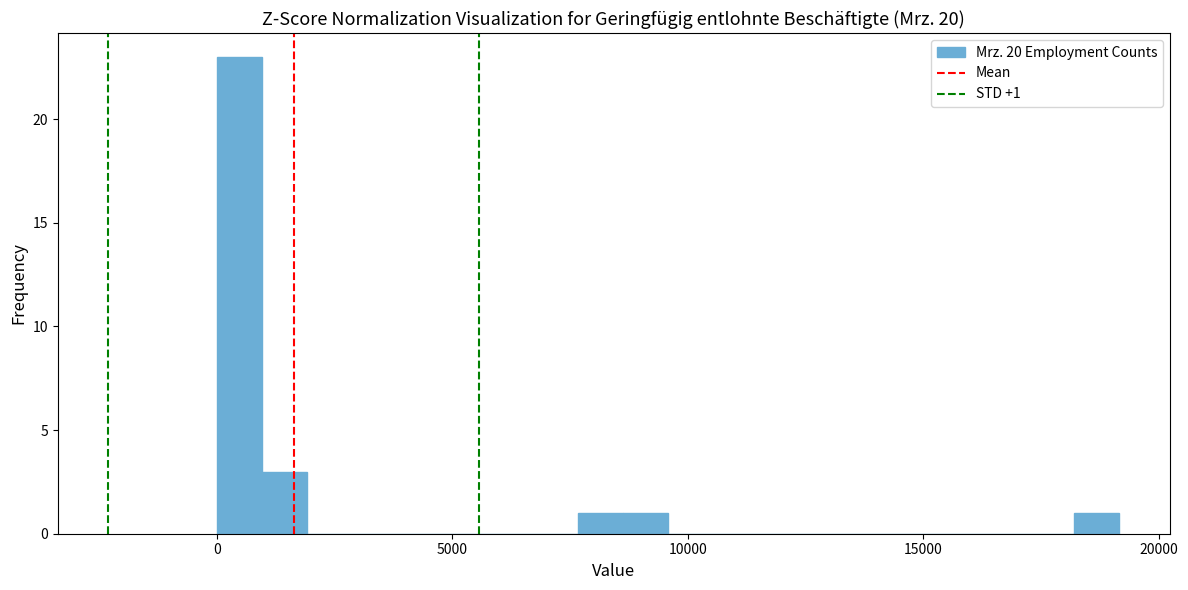

Around what value on the x-axis is the tallest bar? Give the approximate position of its centre, as read against the axis.

500